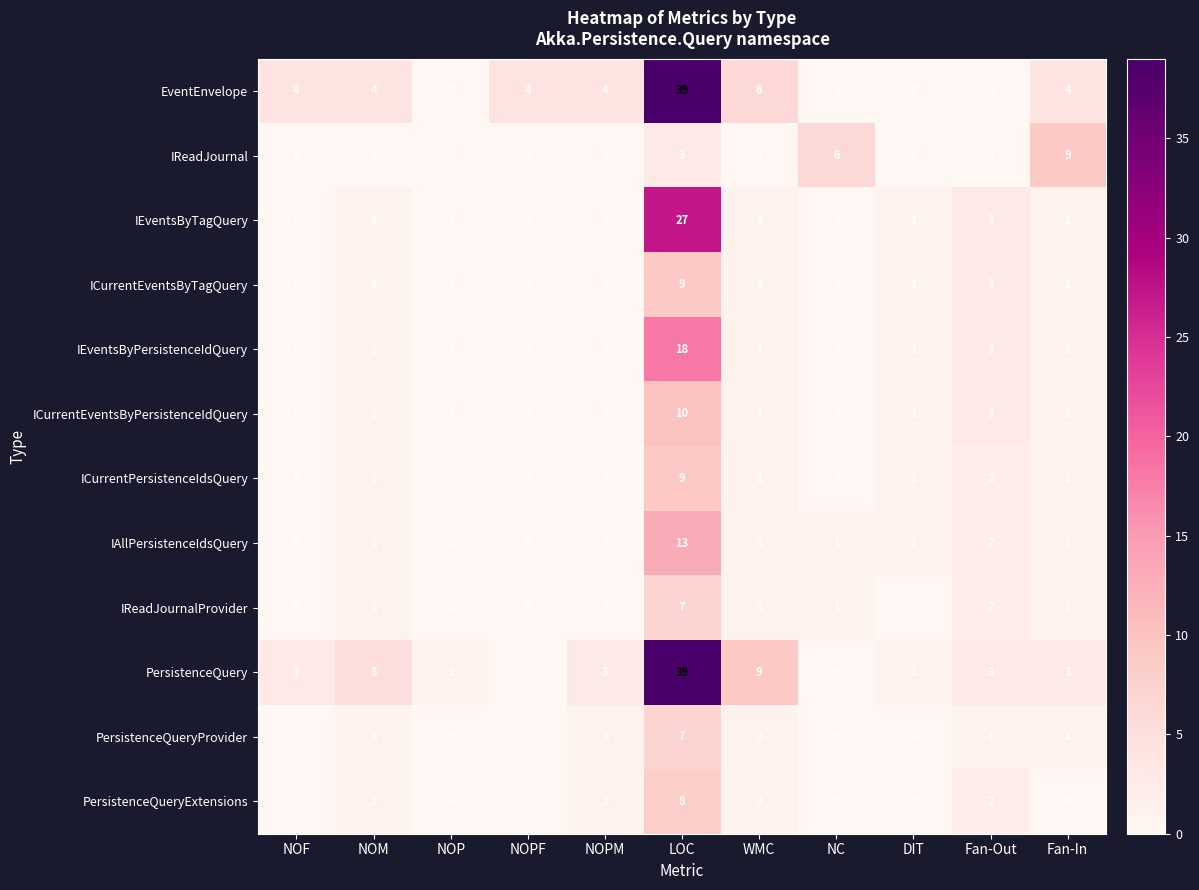

What is the difference between the highest and lowest values at NOPM?

4